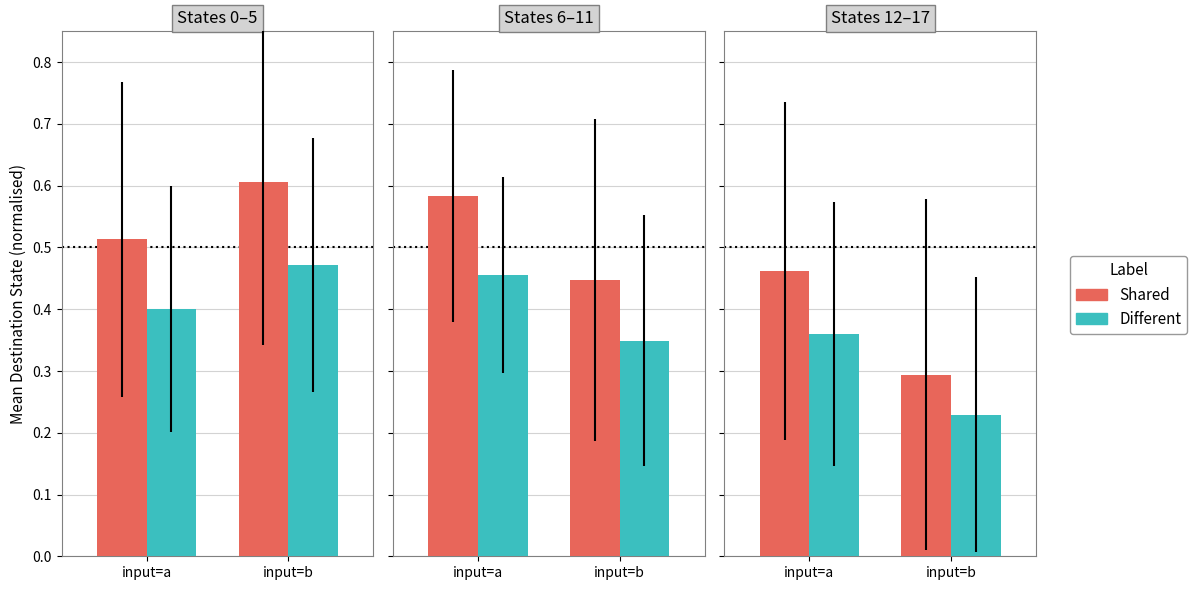

What are all the series names shown in the legend?

Shared, Different